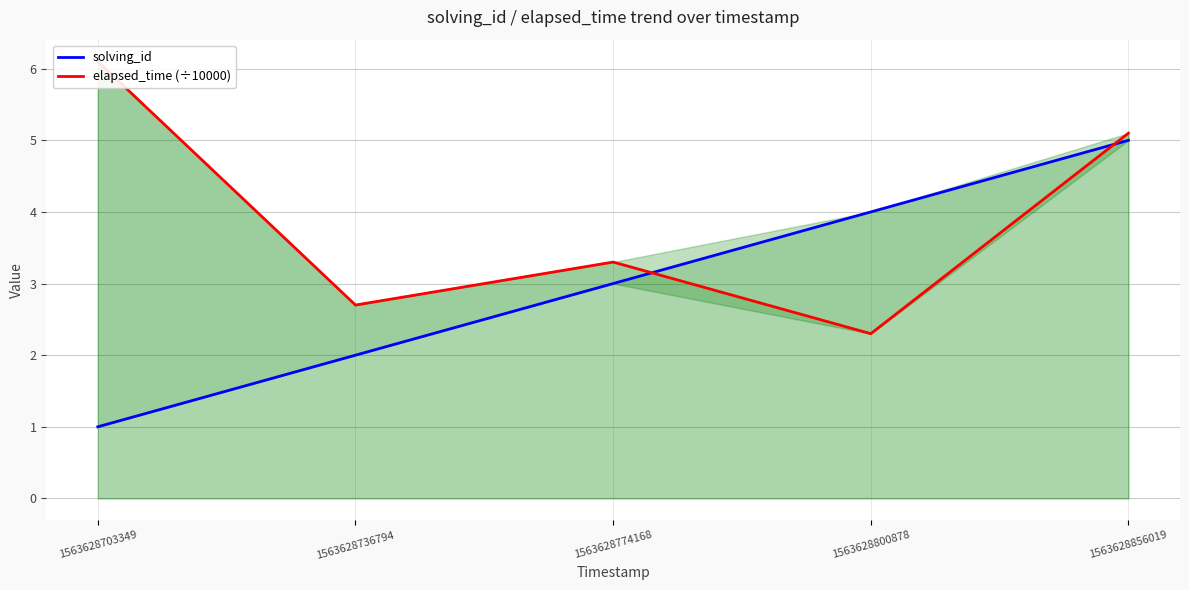

Where is elapsed_time (÷10000) nearest to the value 4?

1563628774168